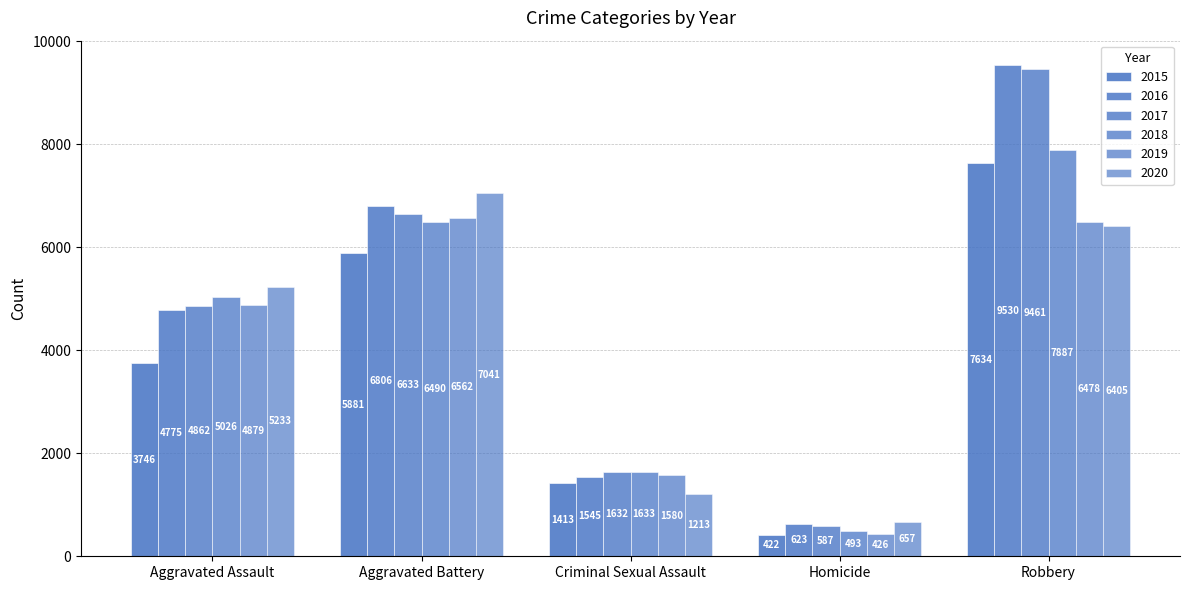

Reading left to right, what are all the values shown in this chart?

2015: 3746	5881	1413	422	7634
2016: 4775	6806	1545	623	9530
2017: 4862	6633	1632	587	9461
2018: 5026	6490	1633	493	7887
2019: 4879	6562	1580	426	6478
2020: 5233	7041	1213	657	6405